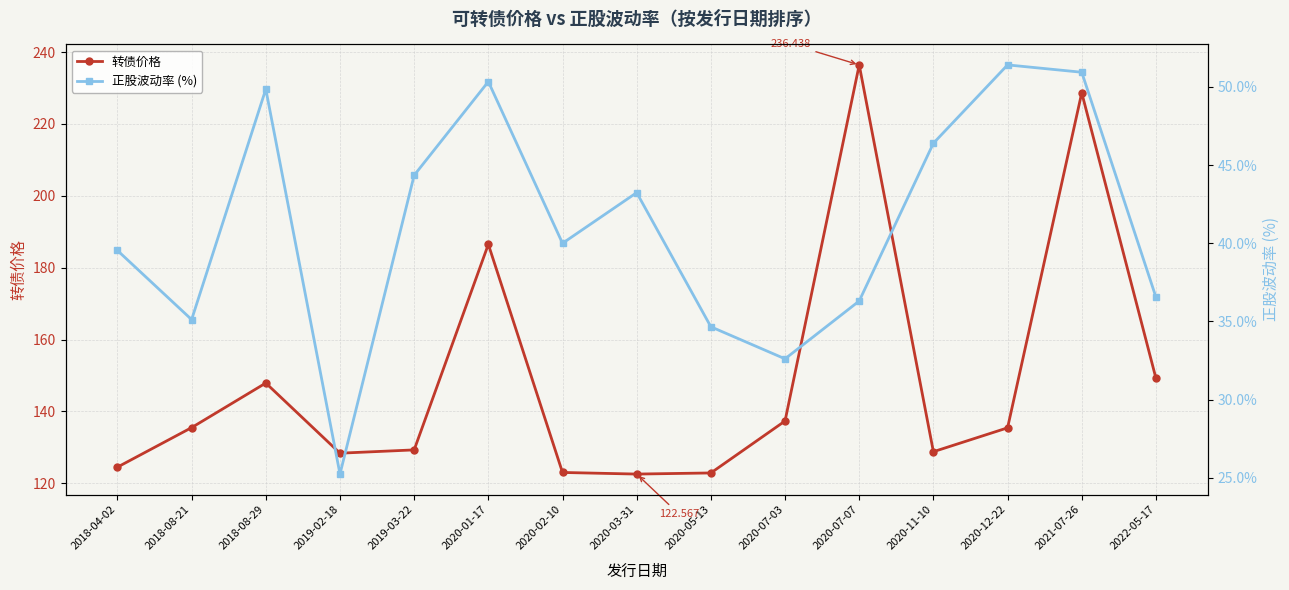

Reading right to left, what are all the values shown in this chart?

转债价格: 149.2	228.7	135.4	128.8	236.4	137.3	122.9	122.6	123.0	186.5	129.3	128.4	147.9	135.5	124.5
正股波动率 (%): 36.6	50.9	51.4	46.4	36.3	32.6	34.7	43.2	40.0	50.3	44.4	25.2	49.9	35.1	39.5